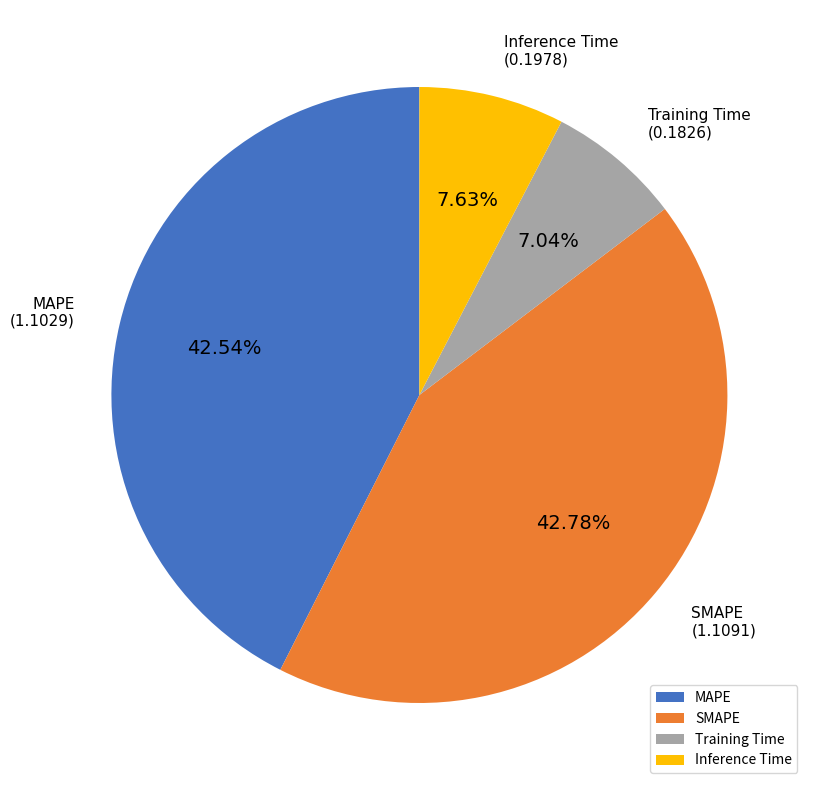

Between Inference Time and Training Time, which is larger?

Inference Time